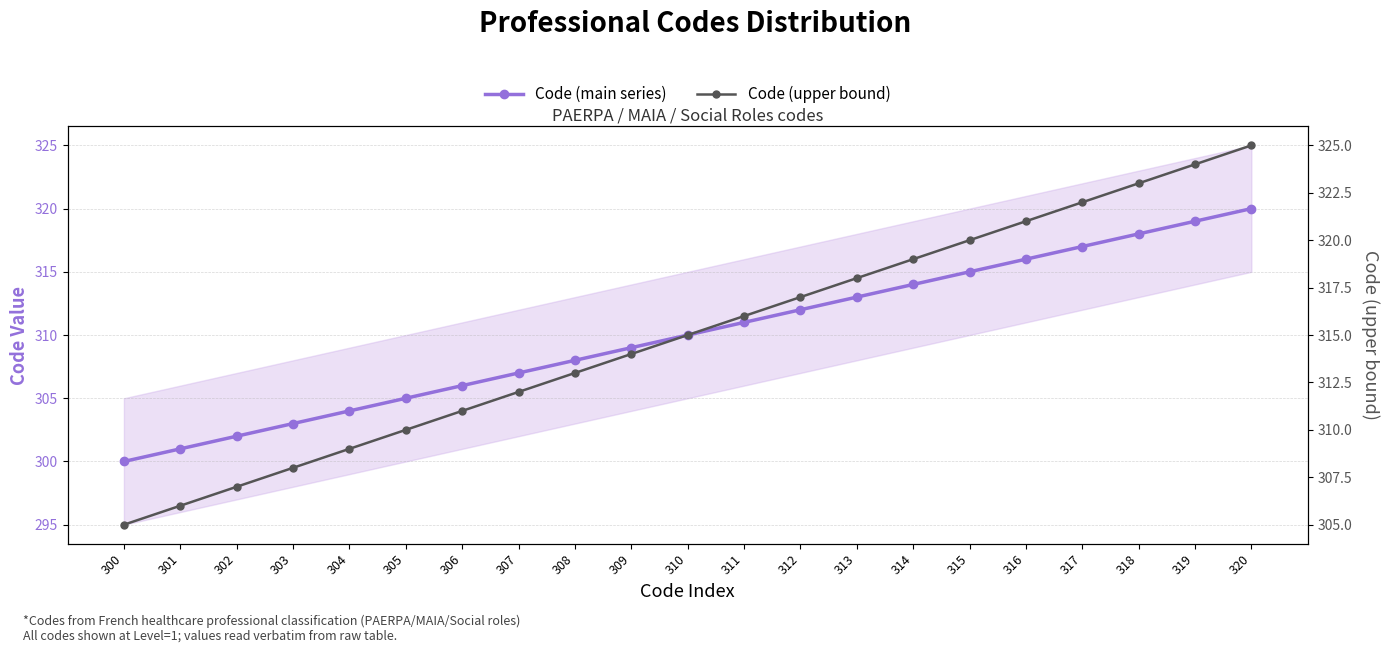

How many categories are shown in the chart?

21